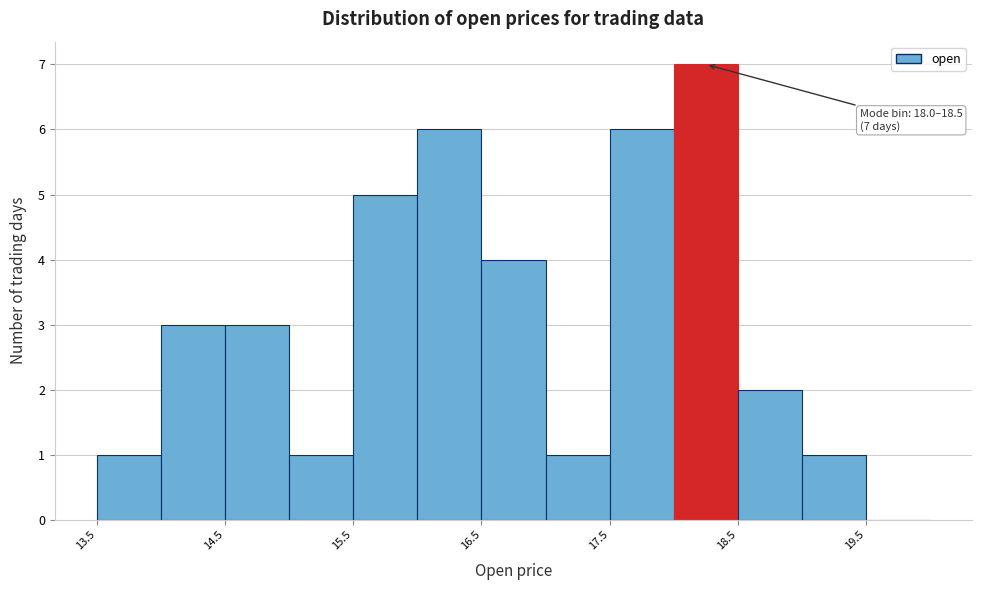

Over which range of the x-axis is the bar tallest?

18.0 to 18.5